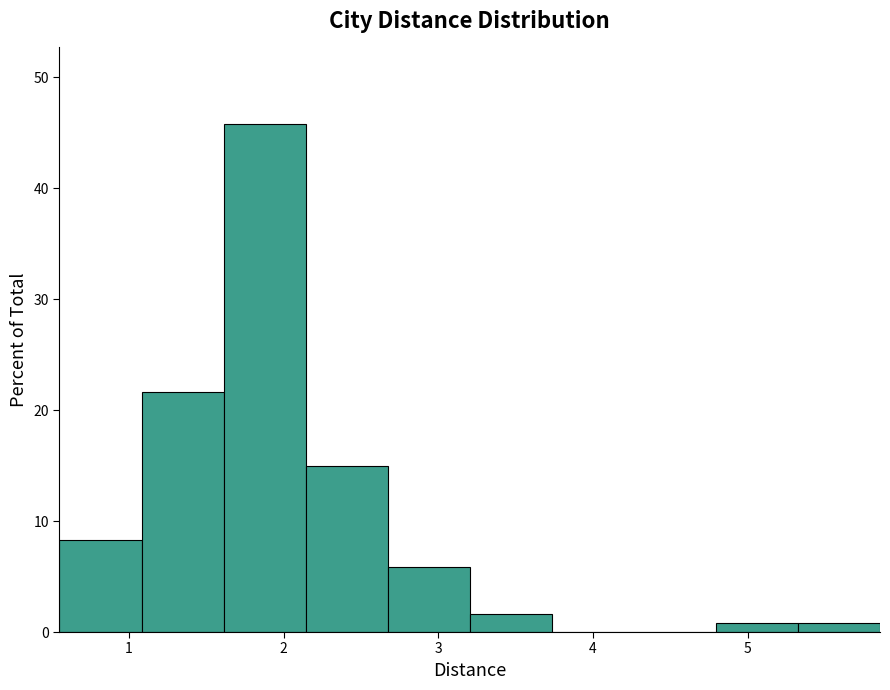

Over which range of the x-axis is the bar tallest?

1.6 to 2.1